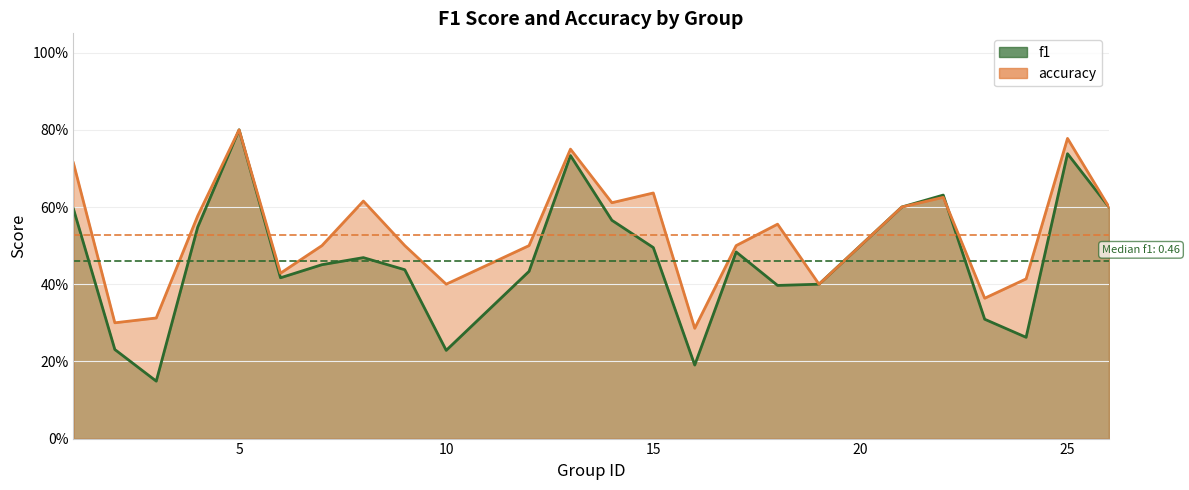

Between 4 and 14, which series saw the biggest shift?

accuracy